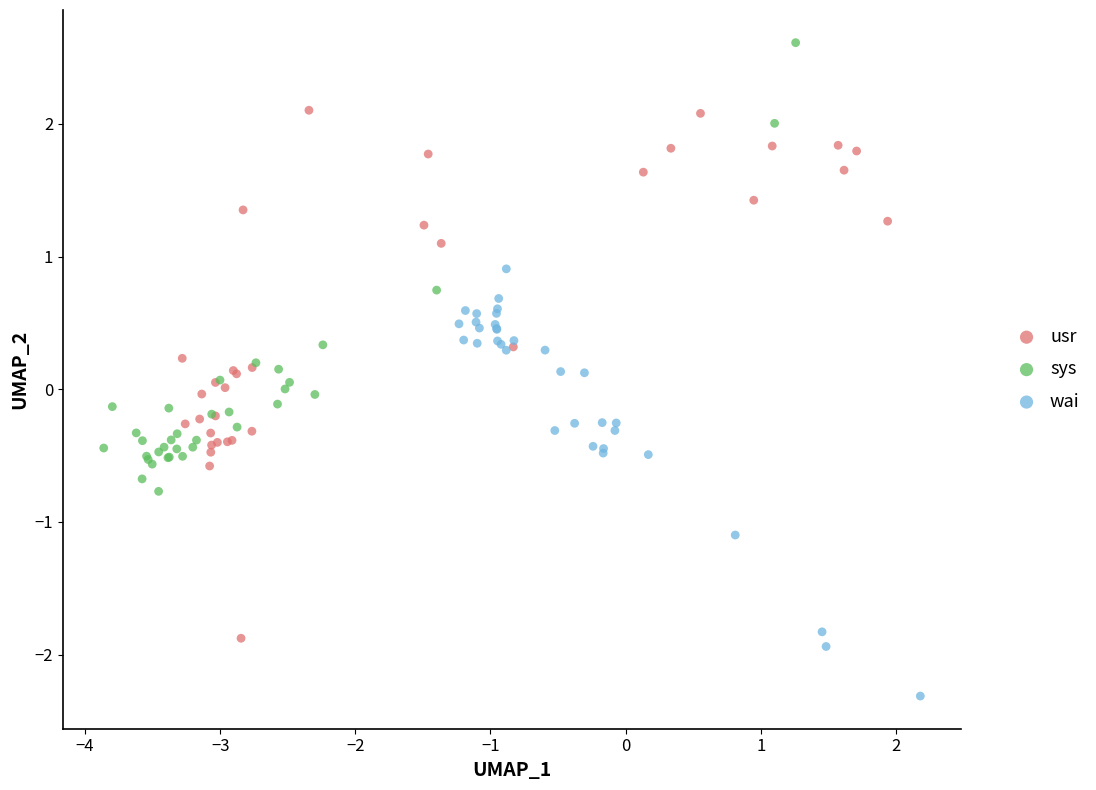

What are all the series names shown in the legend?

usr, sys, wai